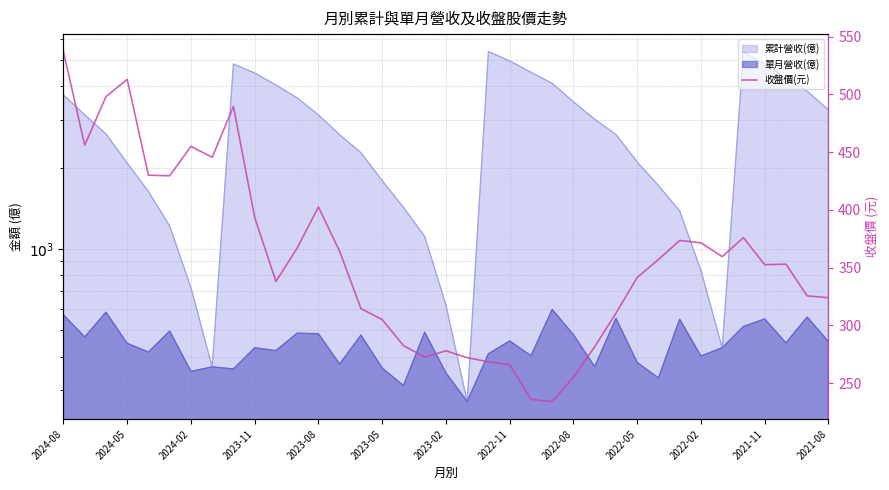

How many lines are shown in the chart?

1